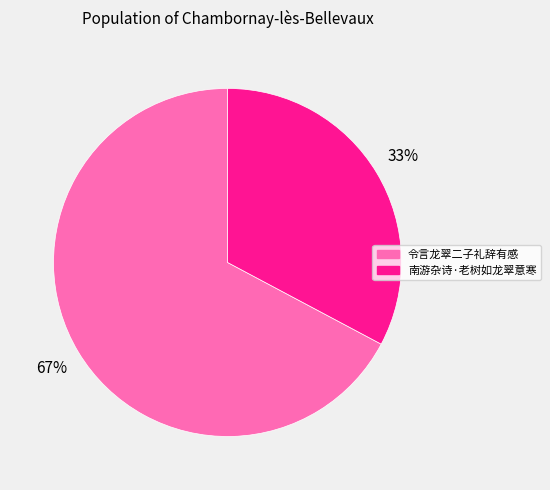

The 令言龙翠二子礼辞有感 slice represents 67% of the pie. True or false?

True